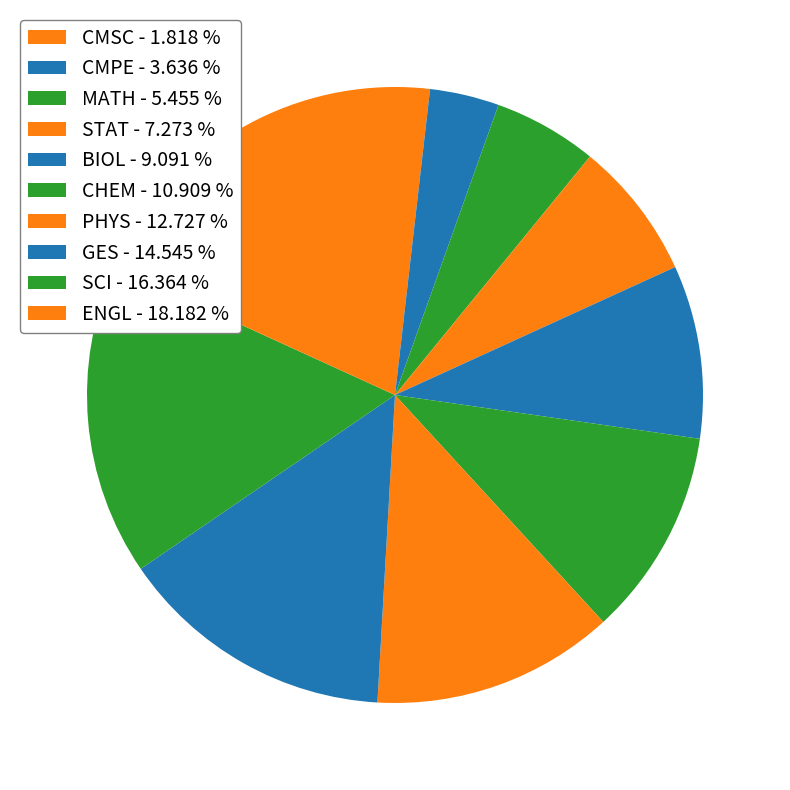

To the nearest percent, what is the difference between the ENGL and STAT slice percentages?

11%